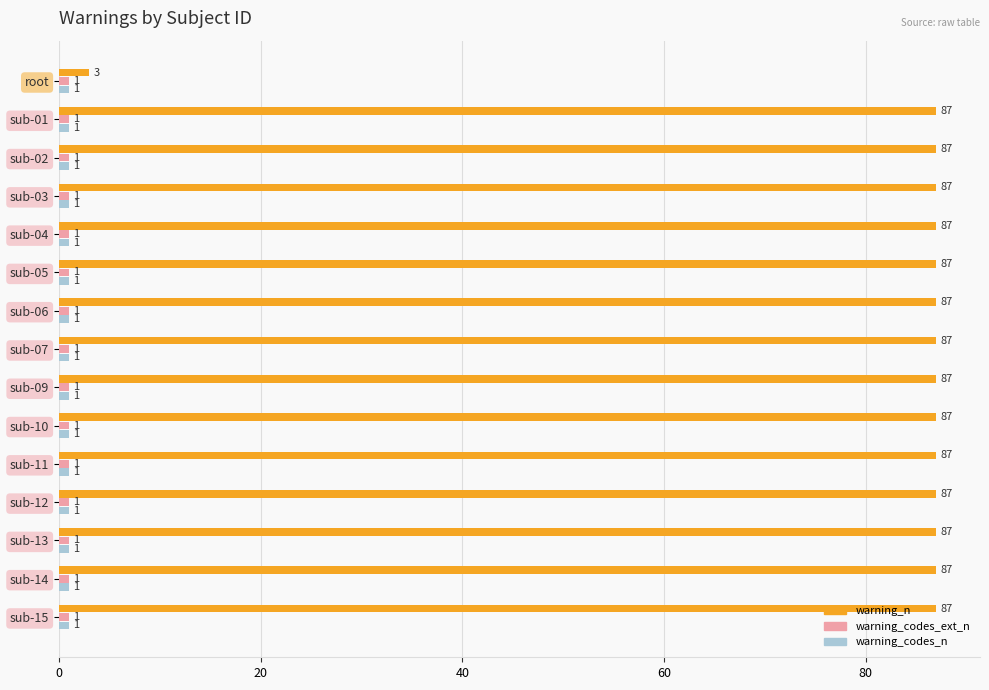

At which label is warning_n closest to 45?

root